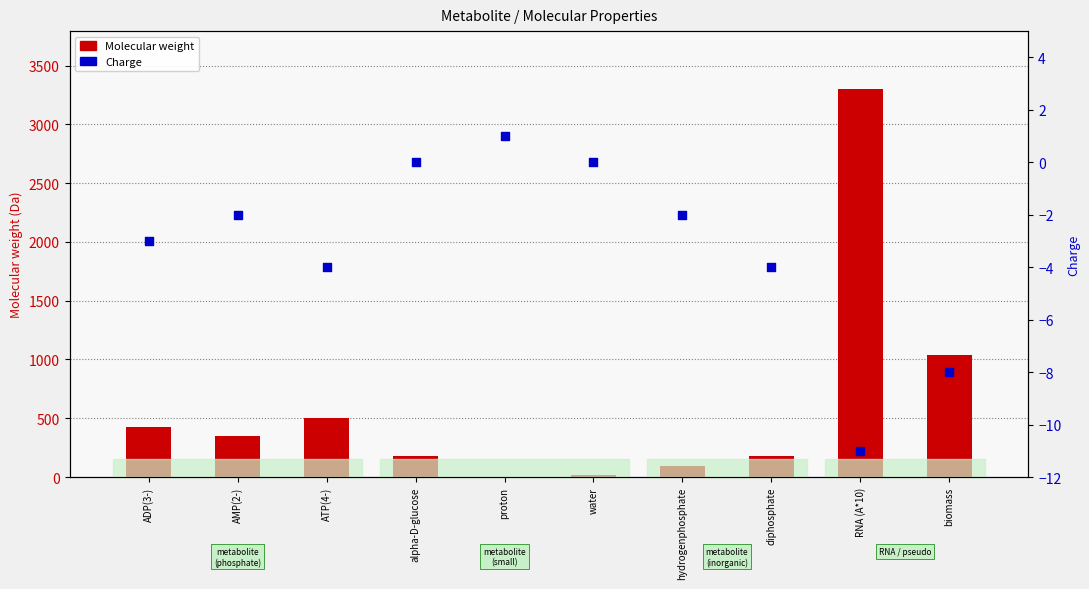

Which series has the largest total across all categories?

Molecular weight